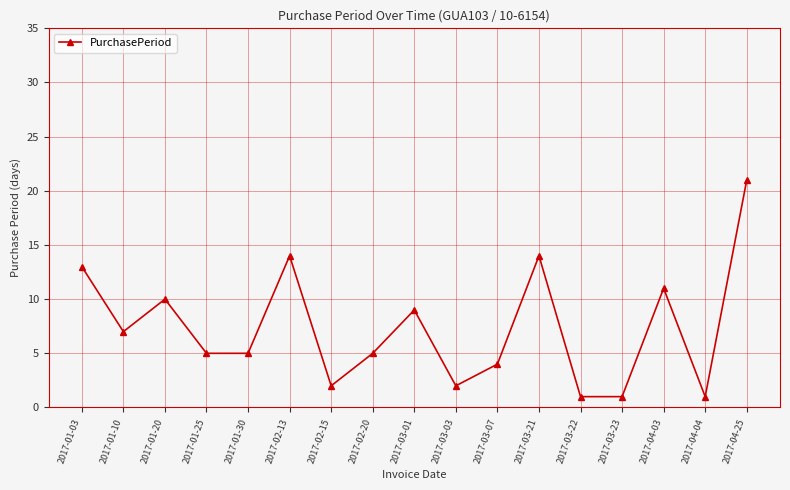

What is the sum of the values at 2017-04-03 and 2017-04-25?

32